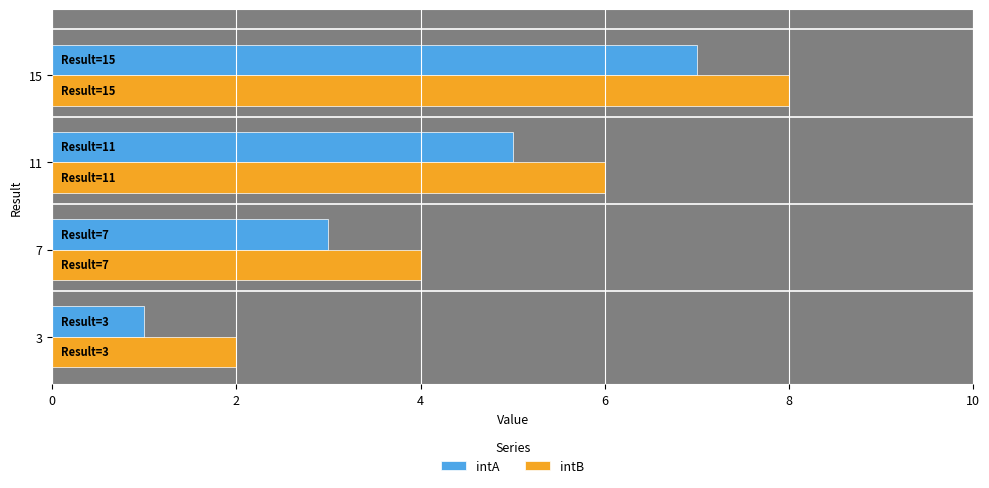

Reading left to right, what are all the values shown in this chart?

intA: 1	3	5	7
intB: 2	4	6	8